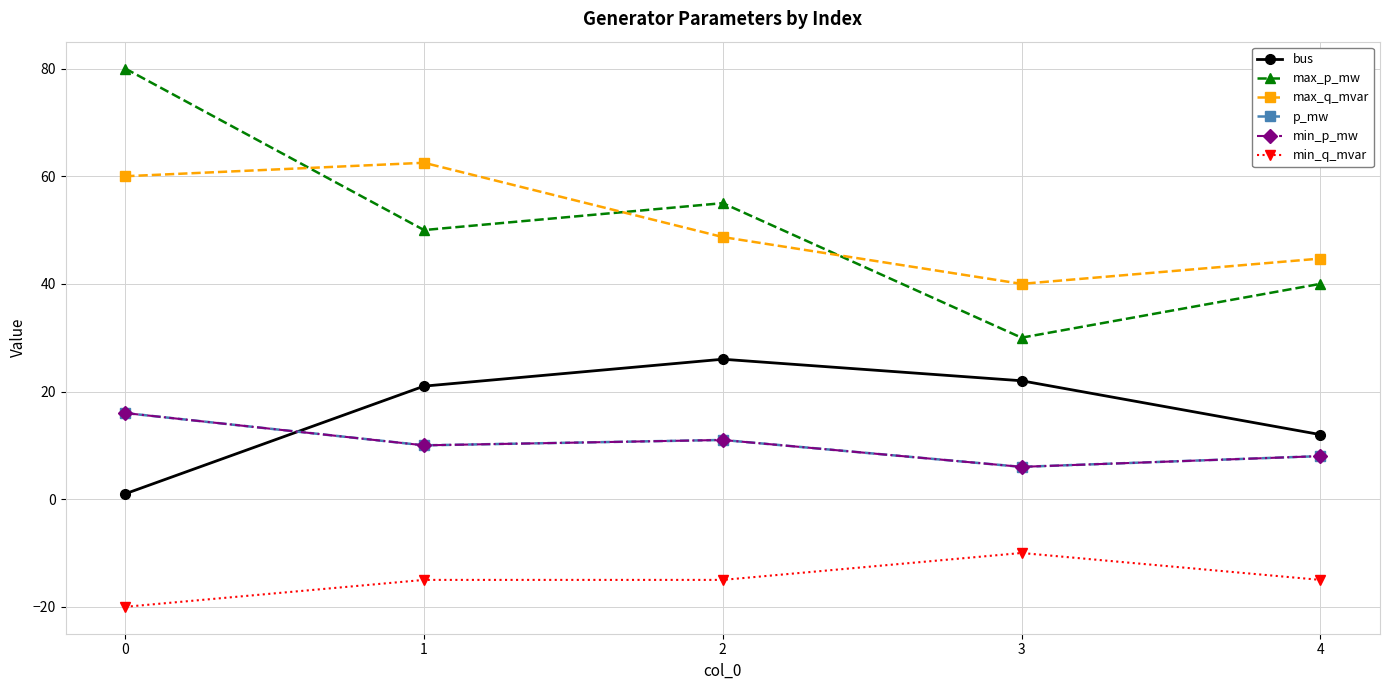

Reading left to right, what are all the values shown in this chart?

bus: 0=1.0	1=21.0	2=26.0	3=22.0	4=12.0
max_p_mw: 0=80.0	1=50.0	2=55.0	3=30.0	4=40.0
max_q_mvar: 0=60.0	1=62.5	2=48.7	3=40.0	4=44.7
p_mw: 0=16.0	1=10.0	2=11.0	3=6.0	4=8.0
min_p_mw: 0=16.0	1=10.0	2=11.0	3=6.0	4=8.0
min_q_mvar: 0=-20.0	1=-15.0	2=-15.0	3=-10.0	4=-15.0